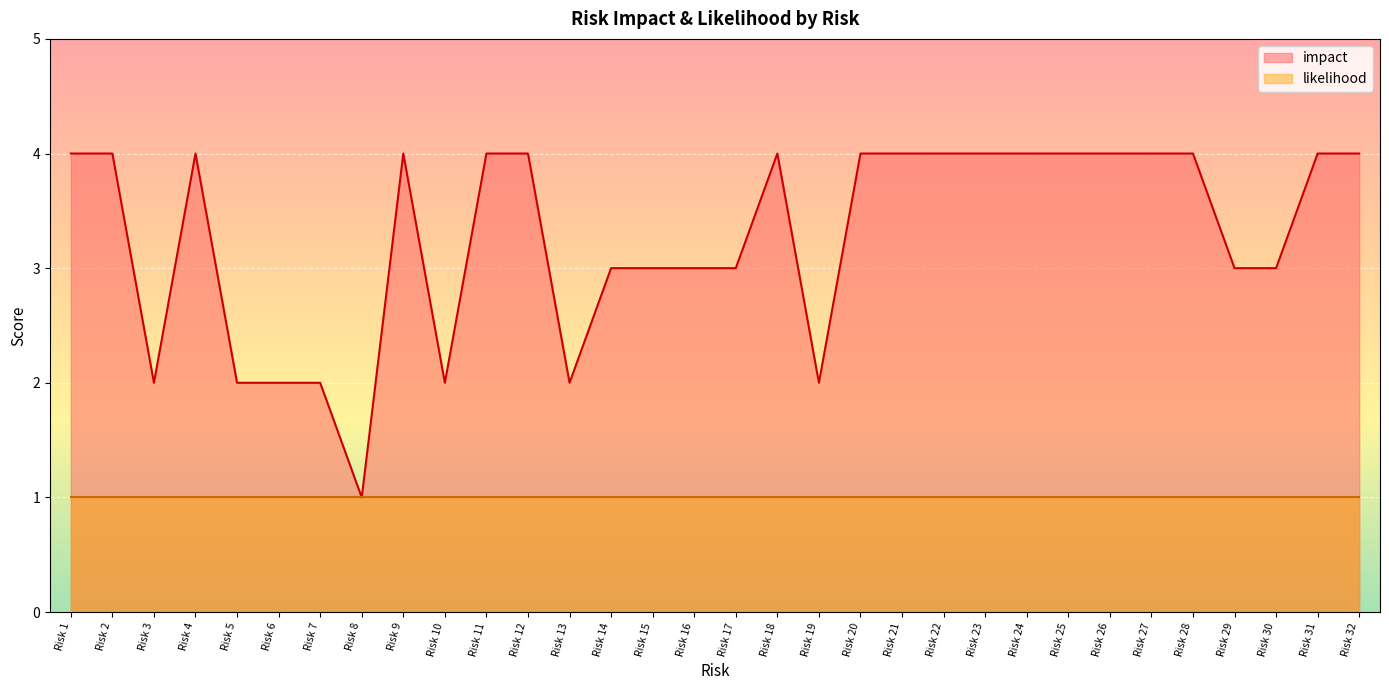

What is the sum of the values at Risk 12 and Risk 21?

8